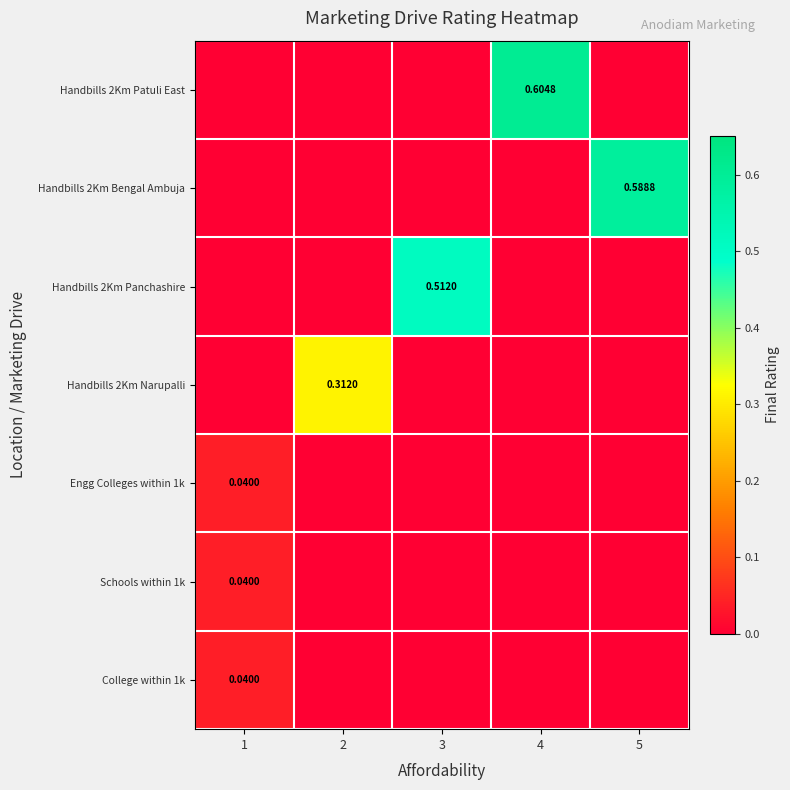

Rank the series at 4 from lowest to highest value.

Handbills 2Km Bengal Ambuja, Handbills 2Km Panchashire, Handbills 2Km Narupalli, Engg Colleges within 1k, Schools within 1k, College within 1k, Handbills 2Km Patuli East